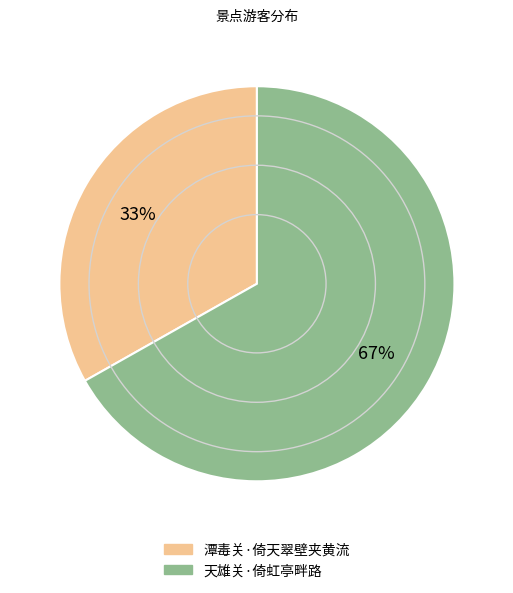

Which category has the biggest portion of the pie?

天雄关·倚虹亭畔路